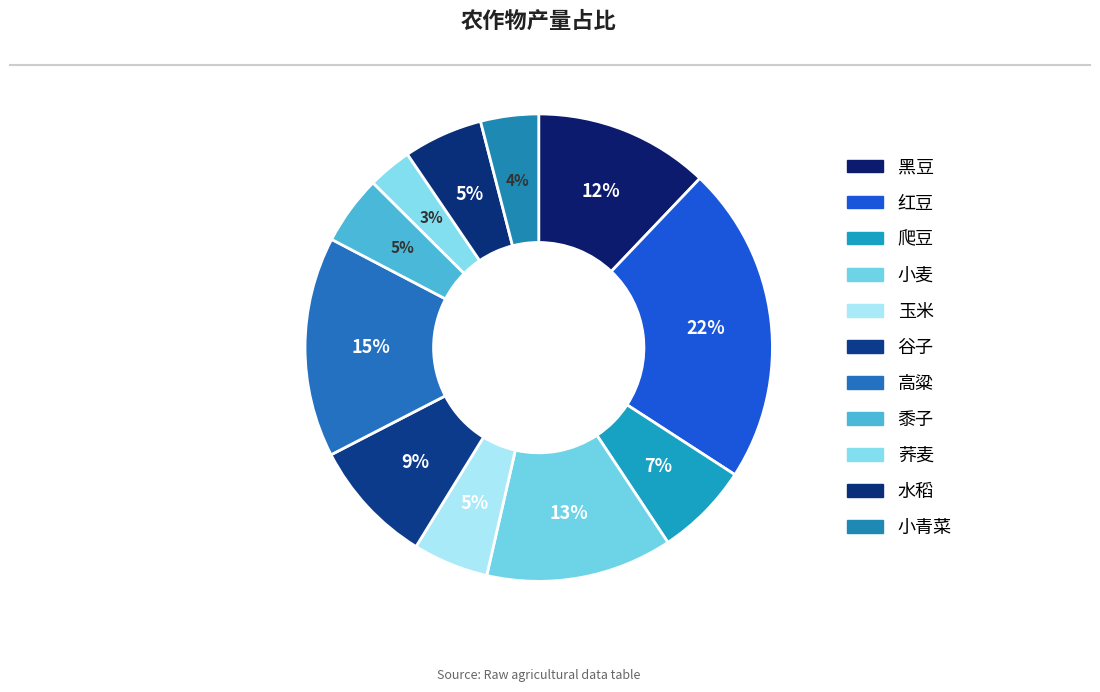

Count the number of slices in the pie.

11